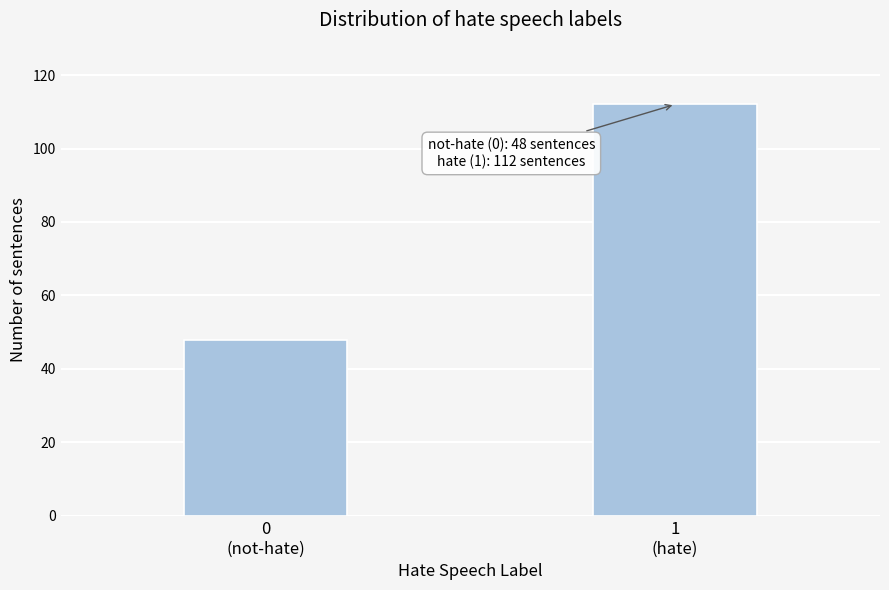

Reading left to right, list all the values displayed in this chart.

48	112